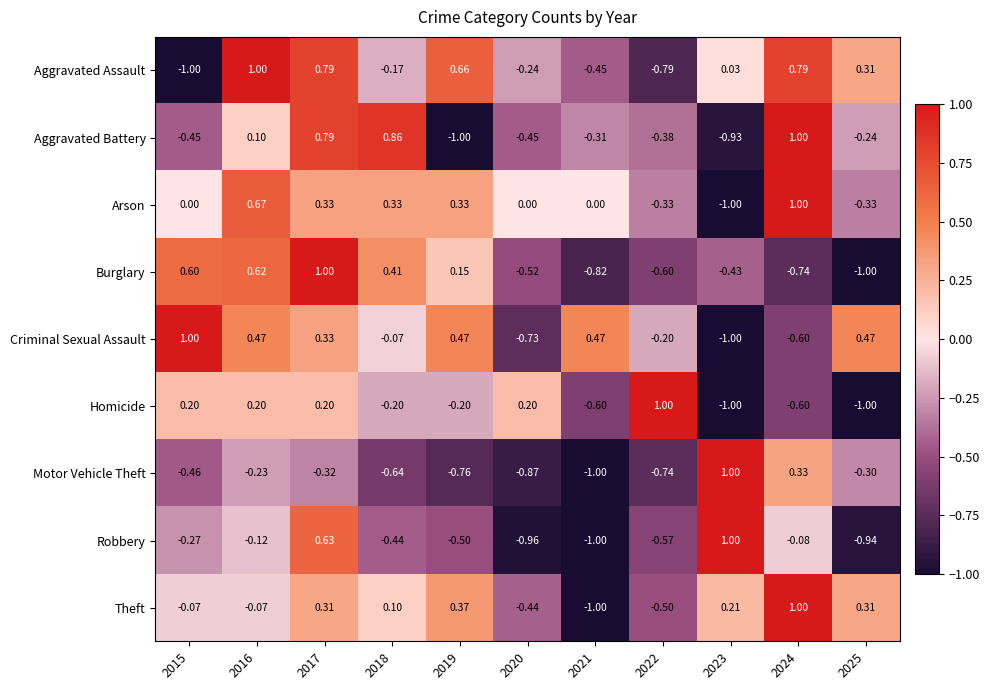

Which series has the largest total across all categories?

Arson